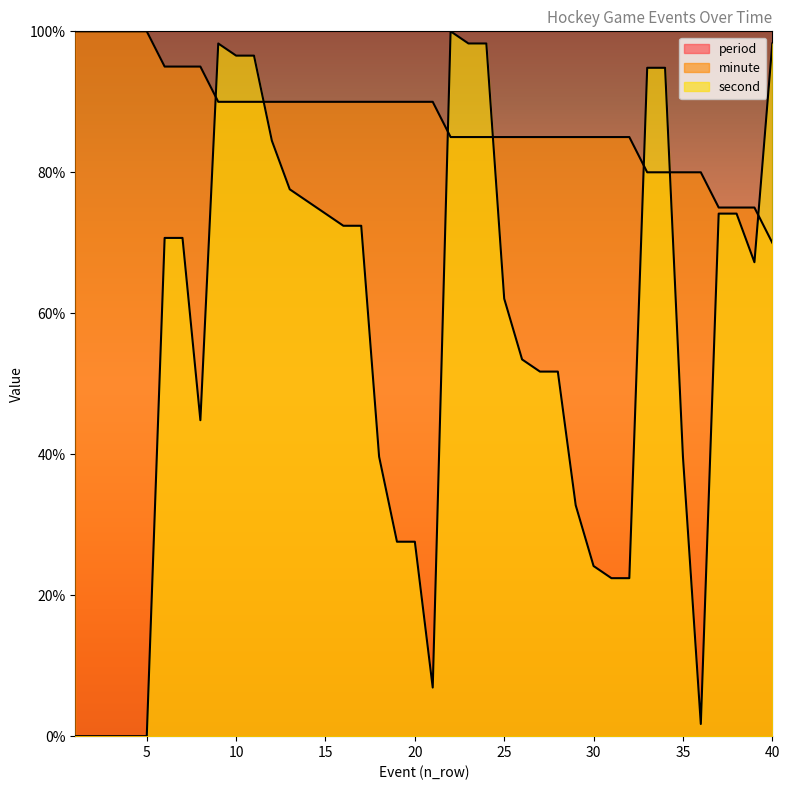

At which label is second closest to 50?

27